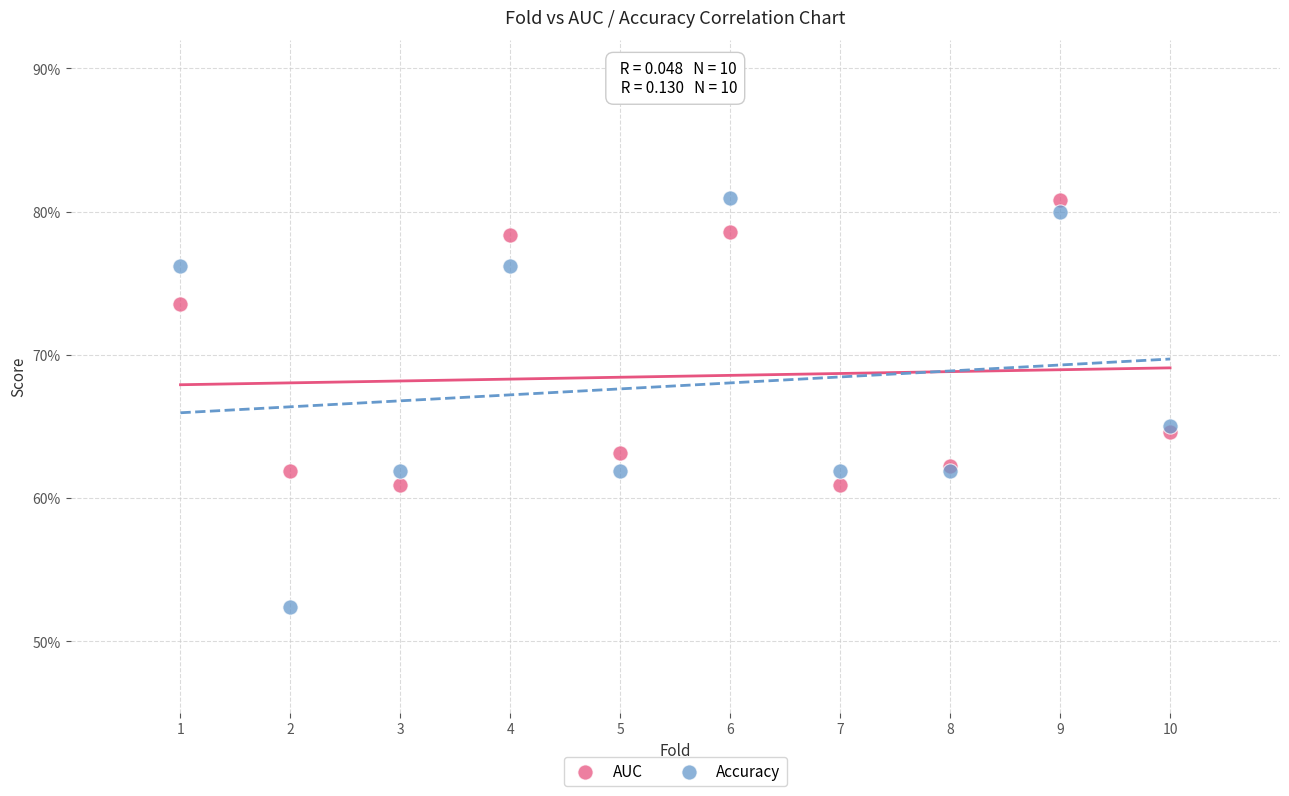

What are all the series names shown in the legend?

AUC, Accuracy